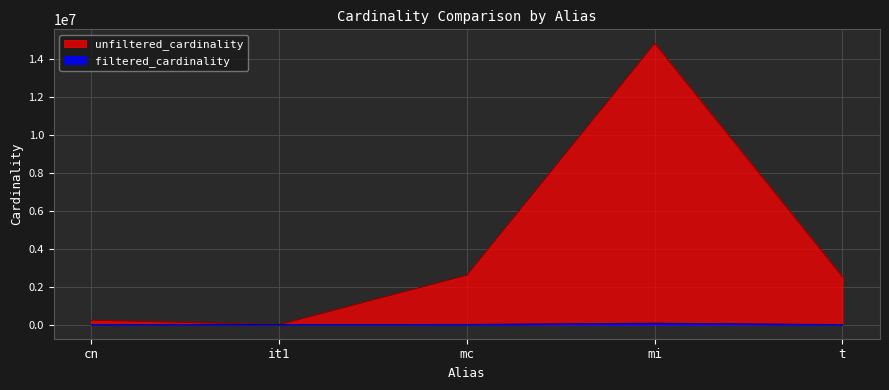

Which category has the lowest value across all series?

it1